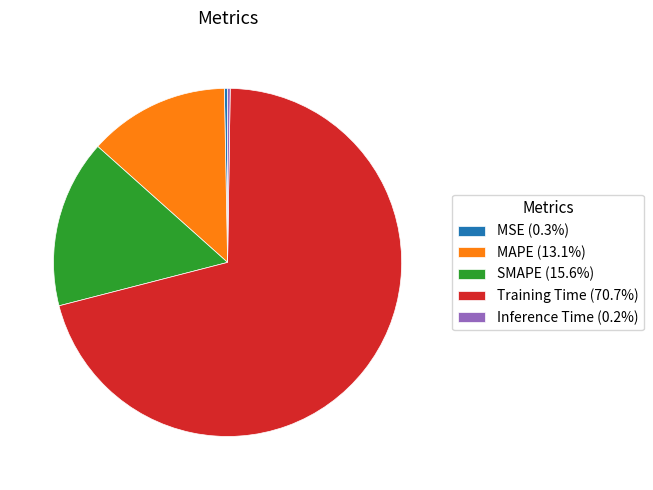

Combined, do MSE (0.3%) and MAPE (13.1%) account for over 50%?

No